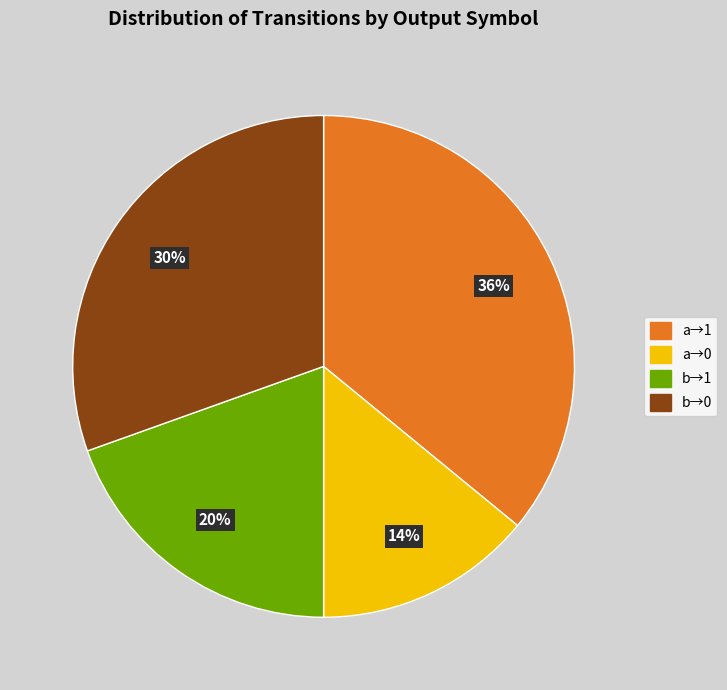

To the nearest percent, what is the difference between the largest and smallest slice percentages?

22%